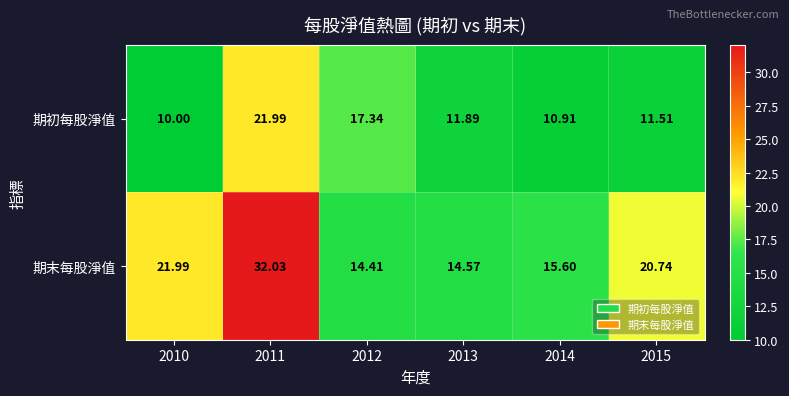

How many distinct data groups are displayed?

2